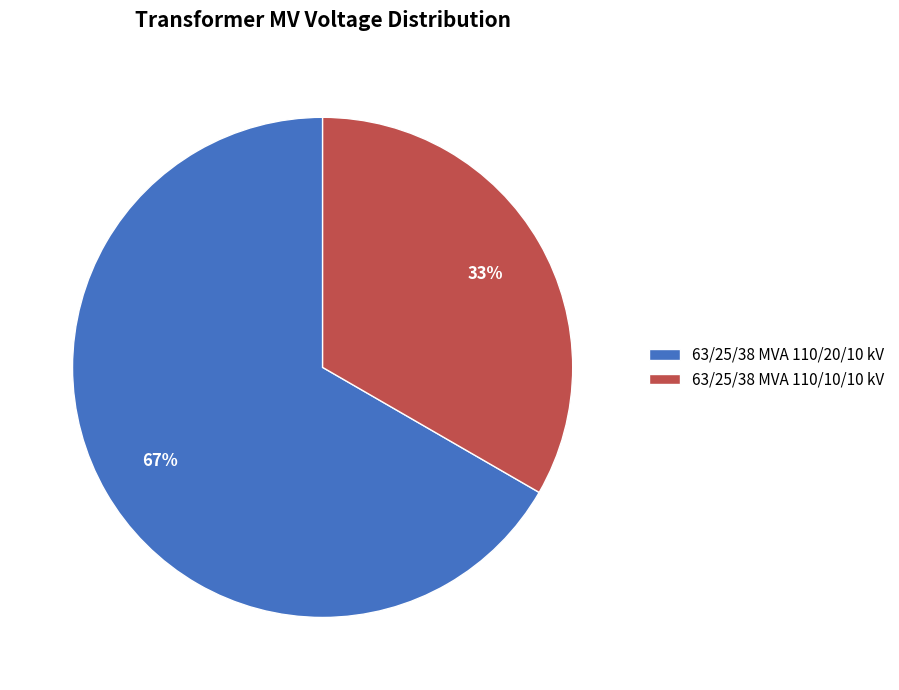

Between 63/25/38 MVA 110/10/10 kV and 63/25/38 MVA 110/20/10 kV, which is larger?

63/25/38 MVA 110/20/10 kV